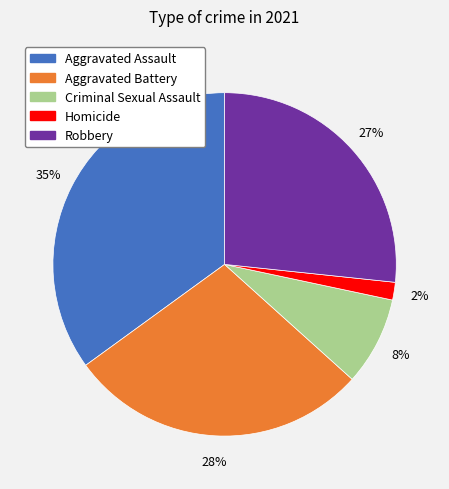

Which has a higher value, Homicide or Criminal Sexual Assault?

Criminal Sexual Assault